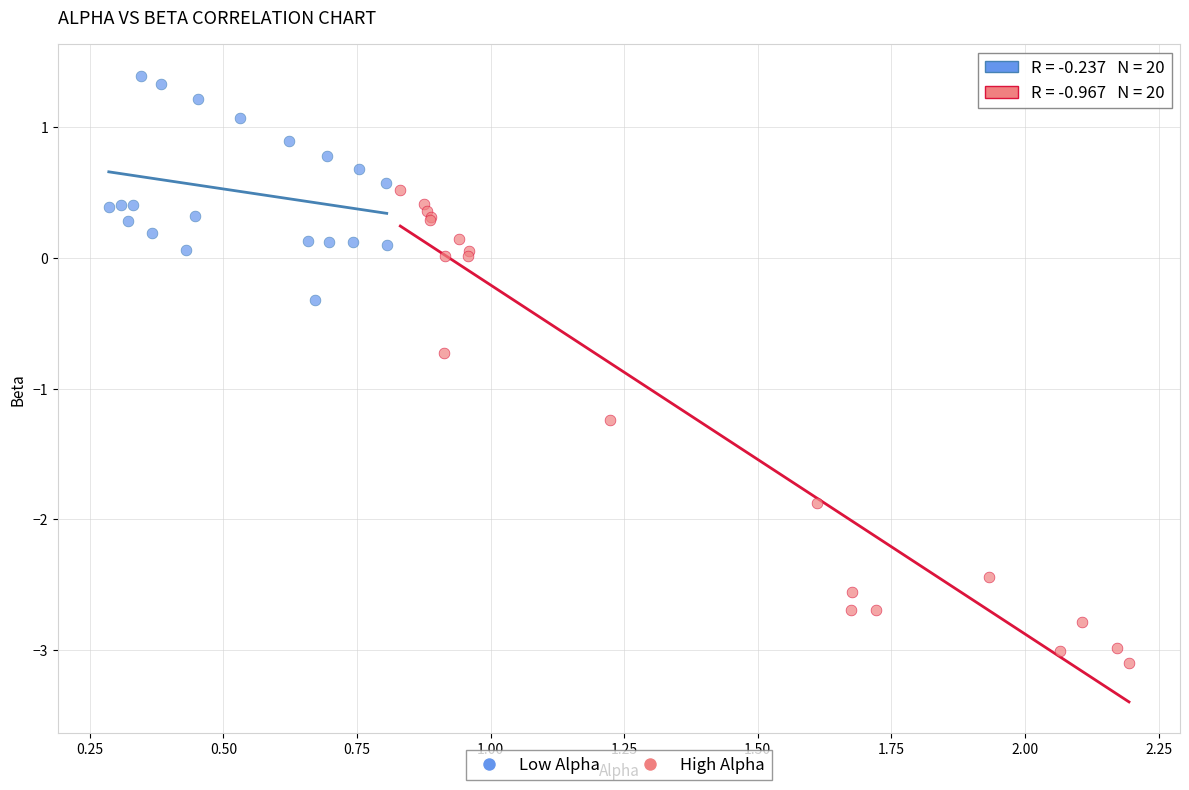

Which series reaches the minimum Y coordinate?

High Alpha